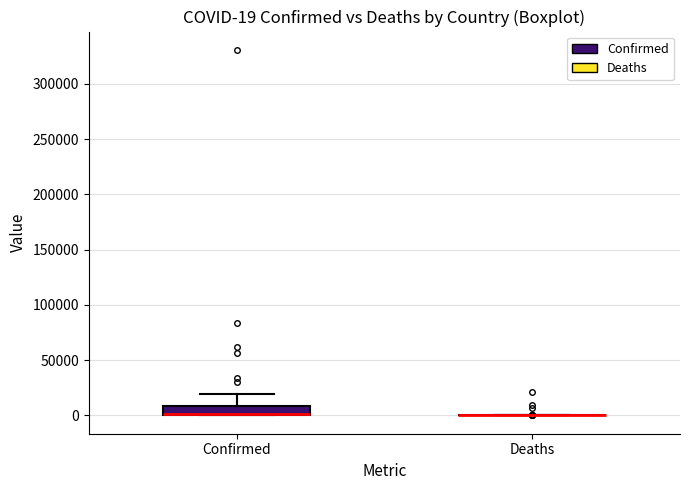

Which box is the tallest, from its lower edge to its upper edge?

Confirmed